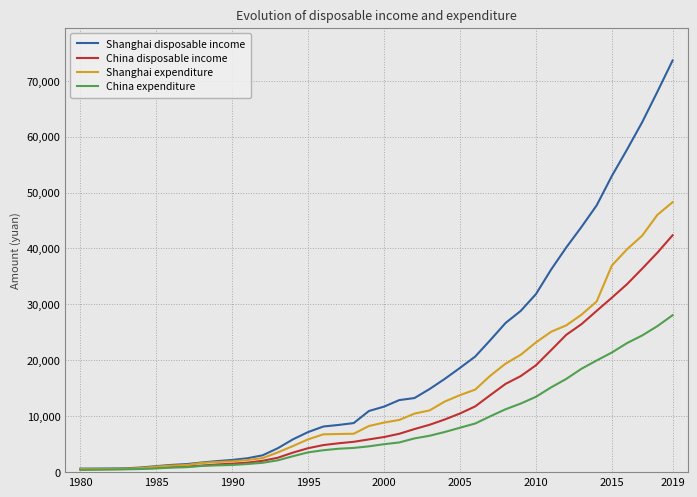

True or false: China disposable income has more than 1 interior local peaks.

False